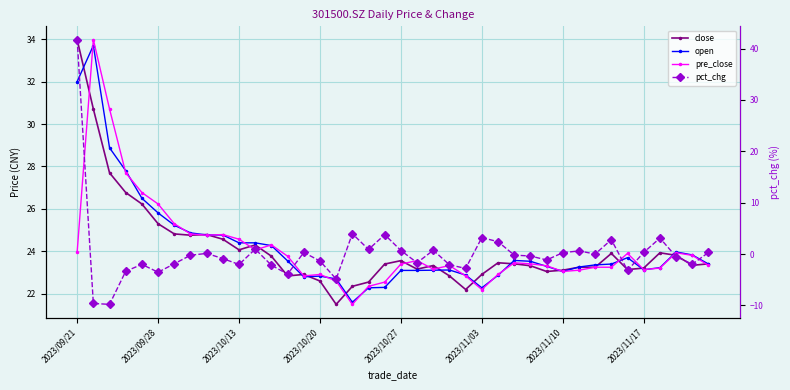

What is the maximum value for pre_close?

34.0